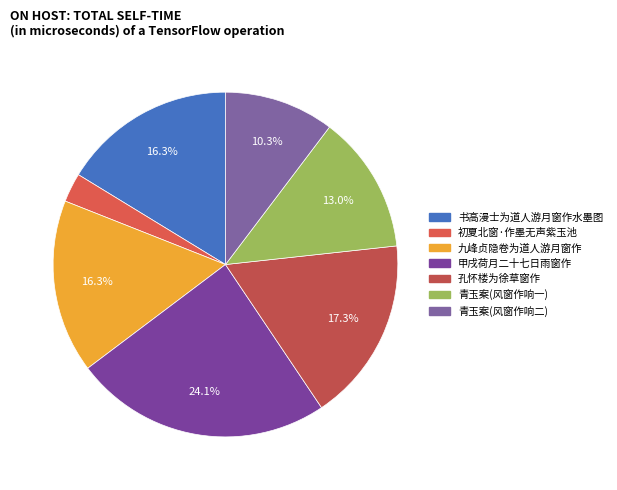

Is there a majority slice in this chart?

No